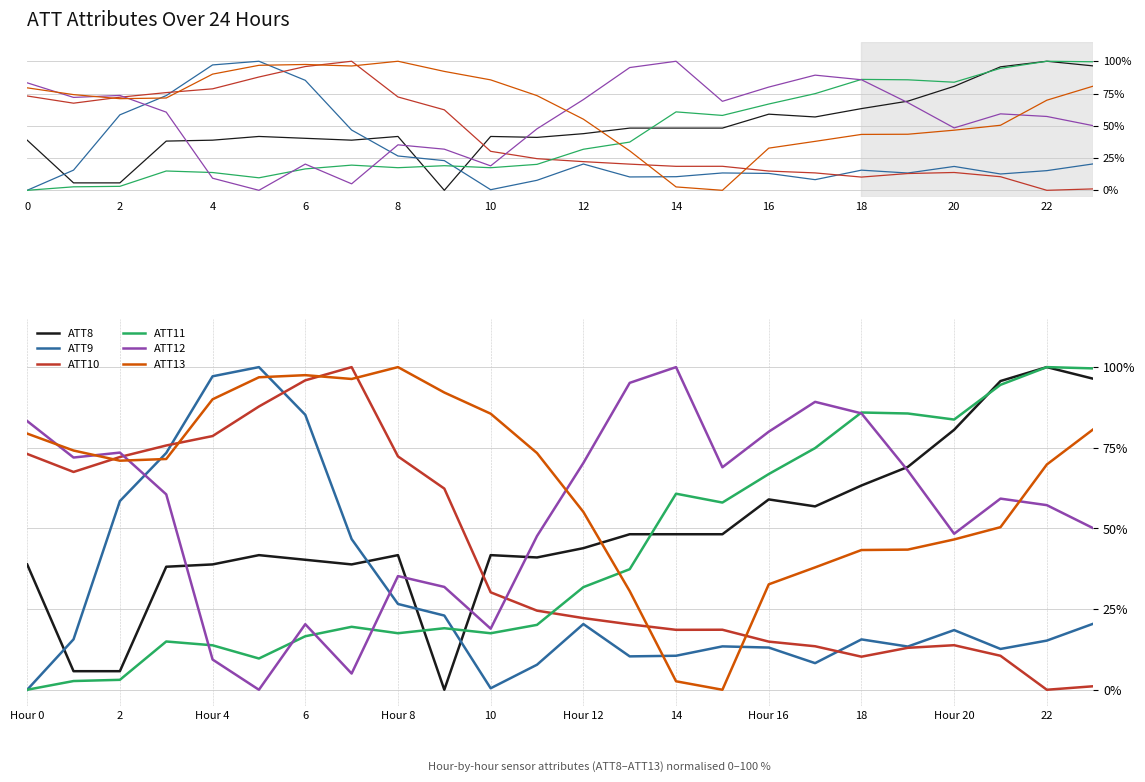

Between 17 and 20, which is larger?

20